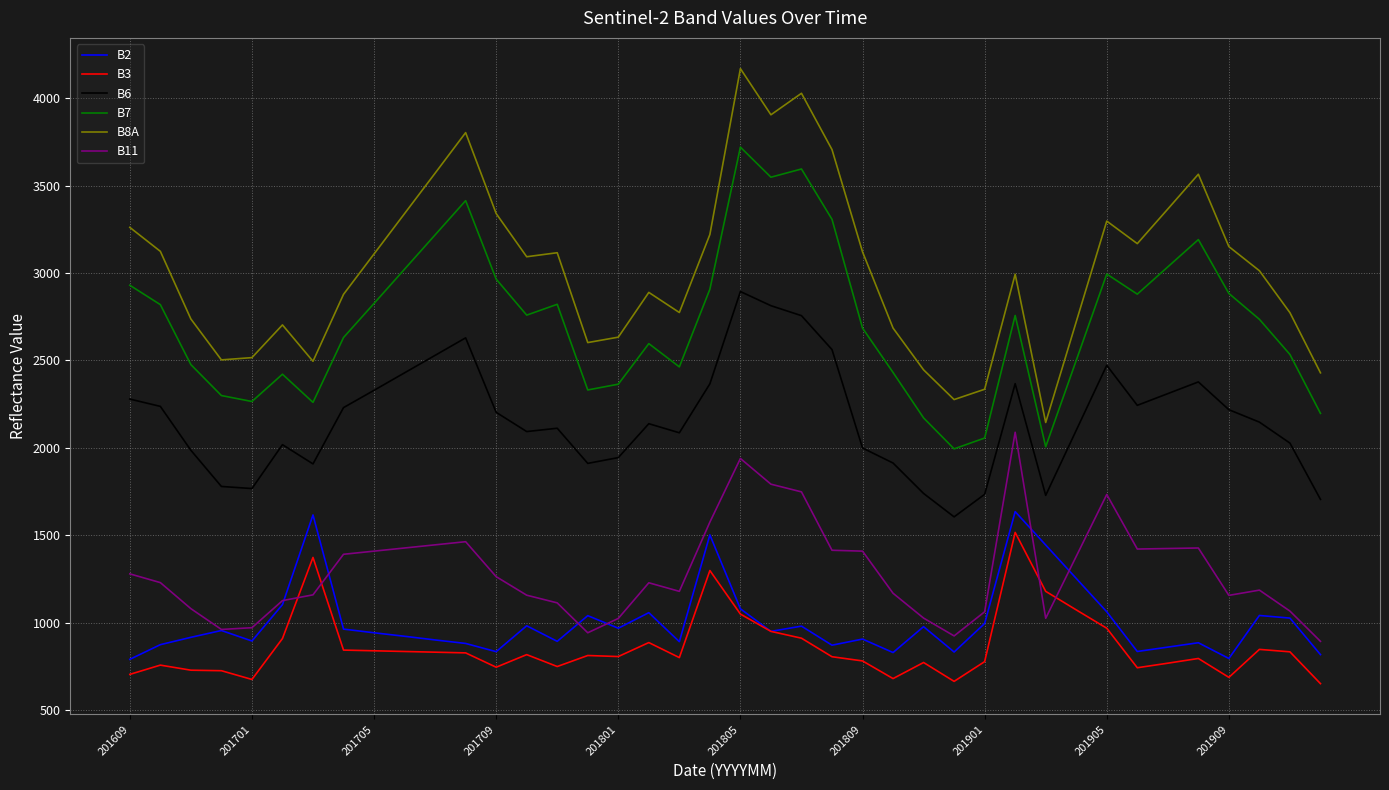

True or false: B2 and B7 intersect in this chart.

False